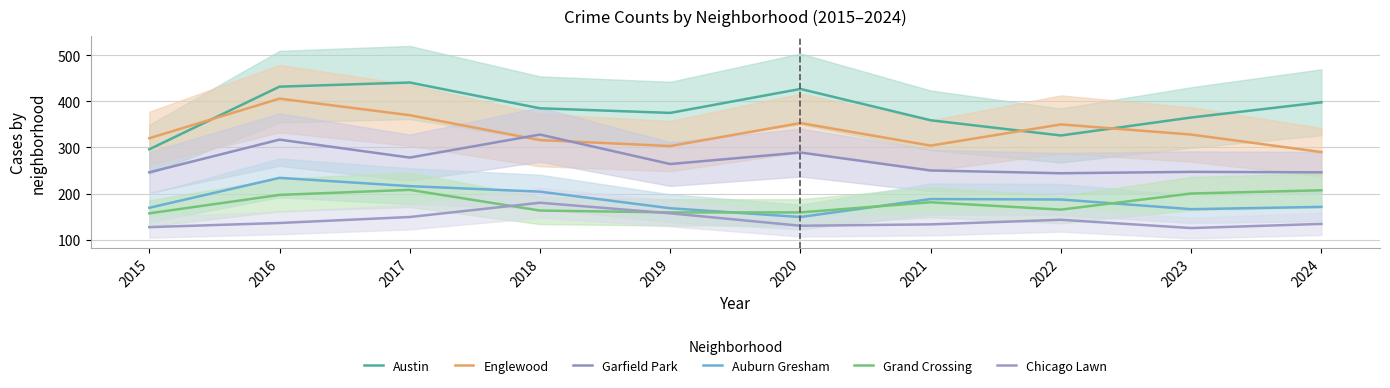

How many categories are shown in the chart?

10